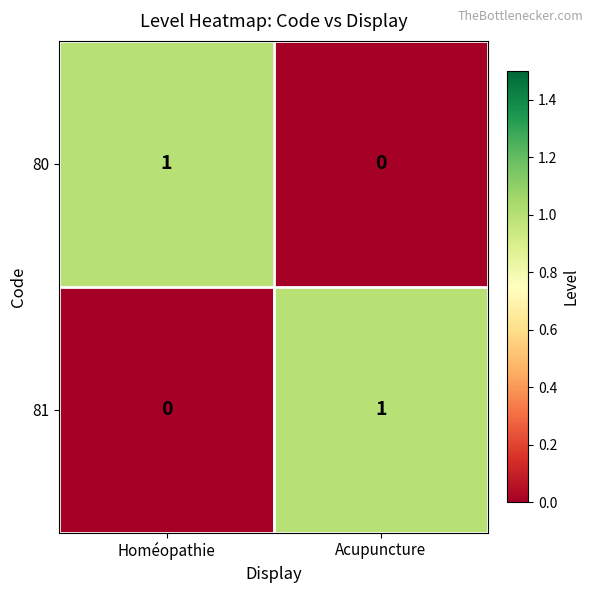

Rank the categories by 80 value from lowest to highest.

Acupuncture, Homéopathie